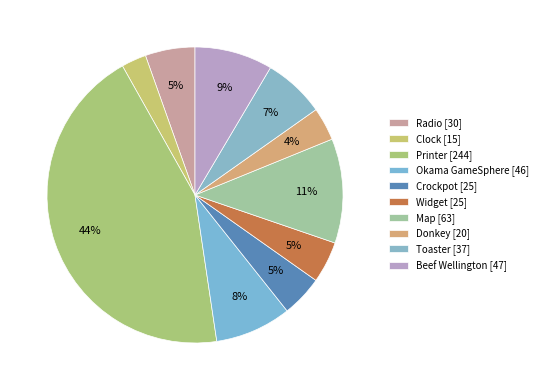

Does Beef Wellington represent more than half of the total?

No